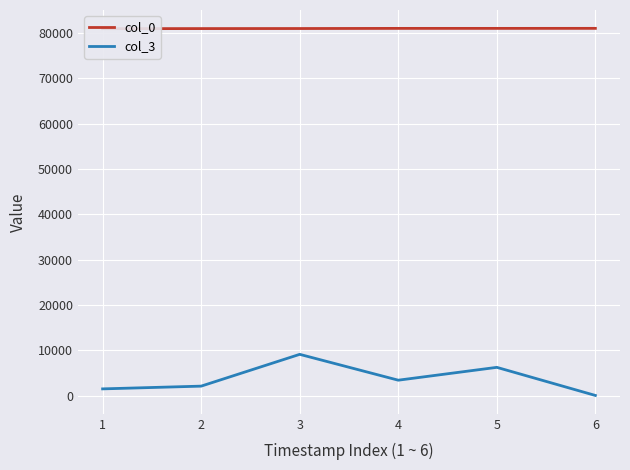

Between 4 and 1, which is larger?

4